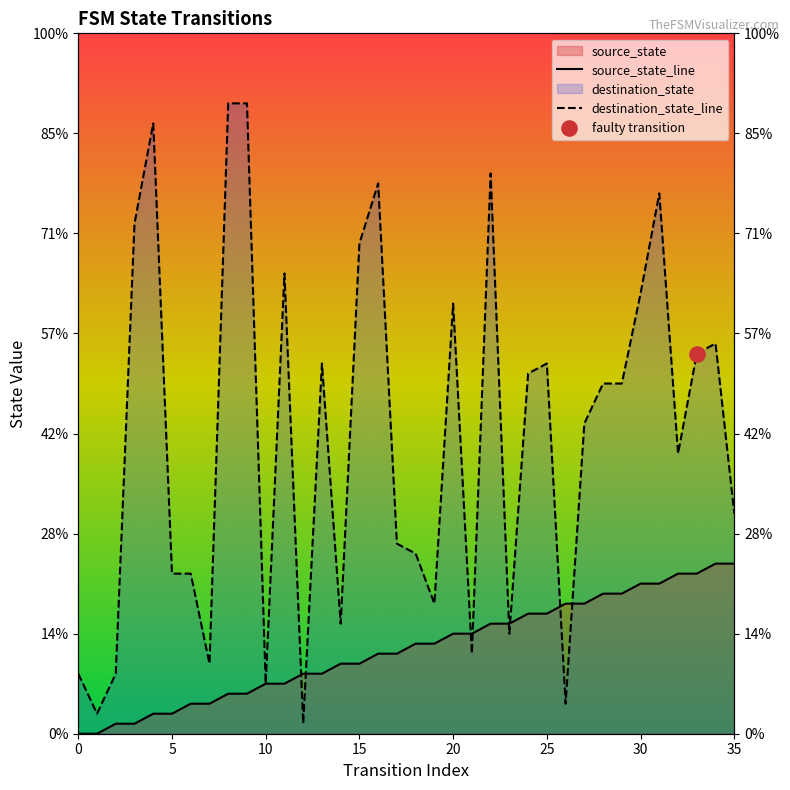

At which category is the sum across all series the highest?

31